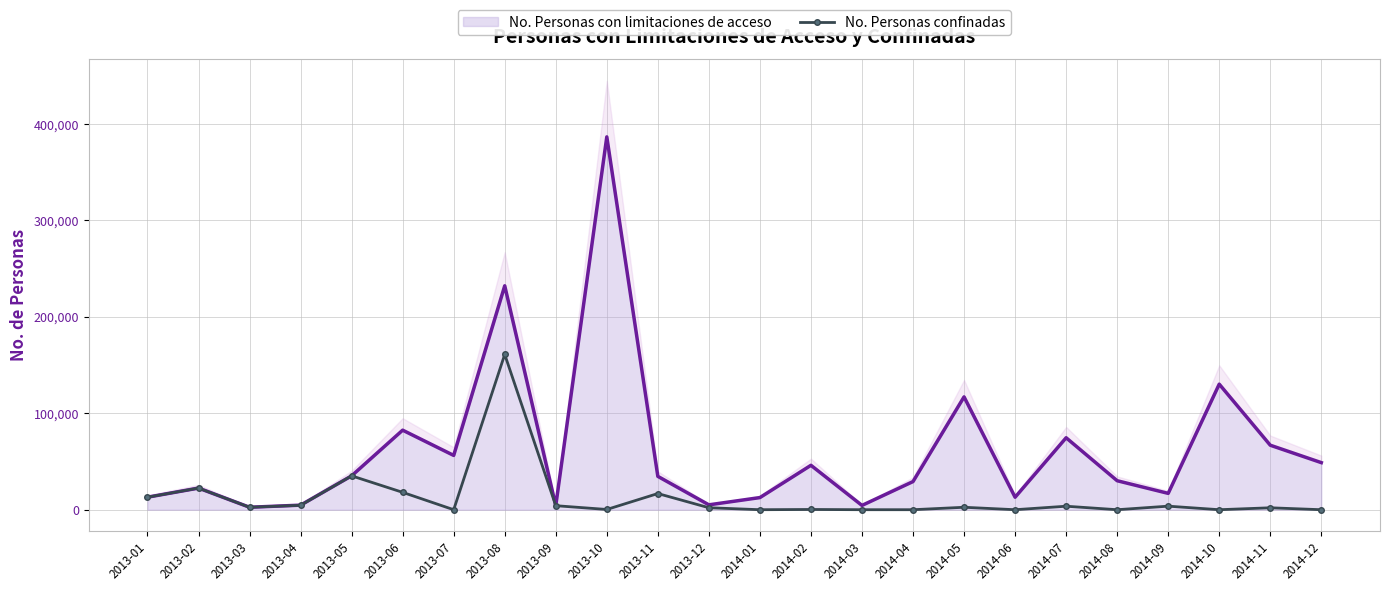

Between 2014-12 and 2014-11, which is larger?

2014-11